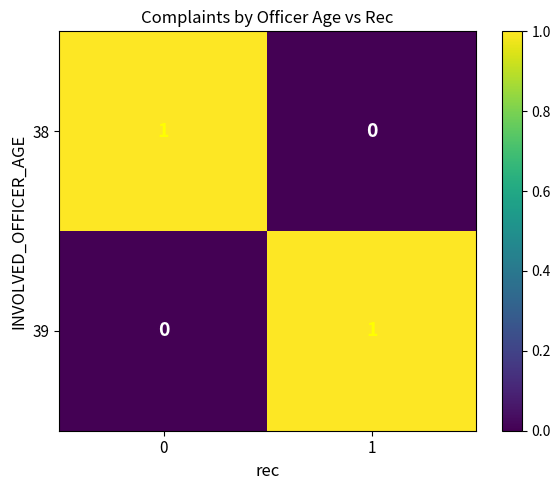

Is it true that 39 equals 1 at 1?

True